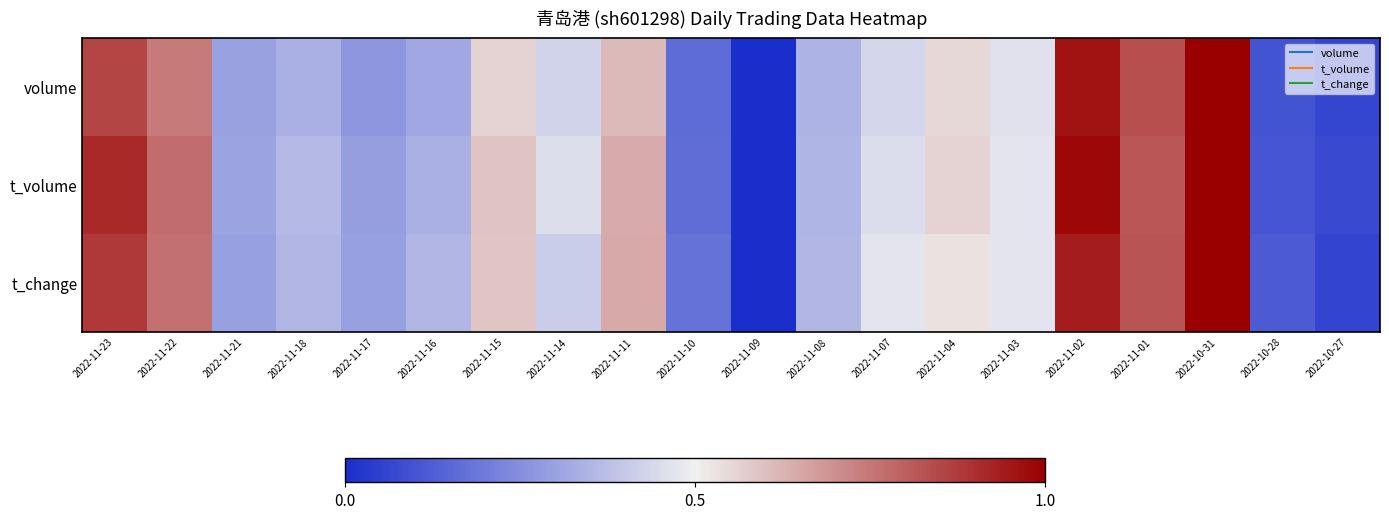

At 2022-11-18, list the series in order from smallest to largest.

volume, t_change, t_volume